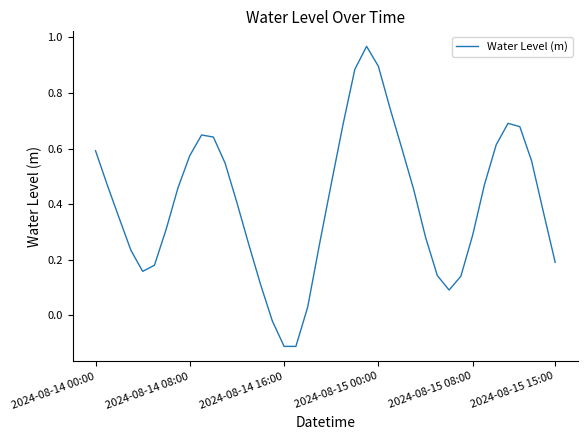

At which label does the data first exceed 0?

2024-08-14 00:00